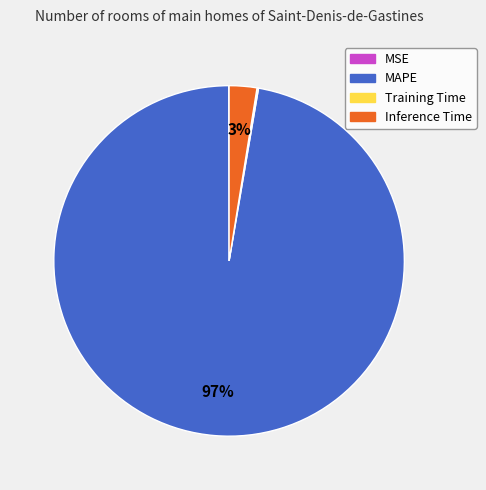

Does any single category account for the majority?

Yes